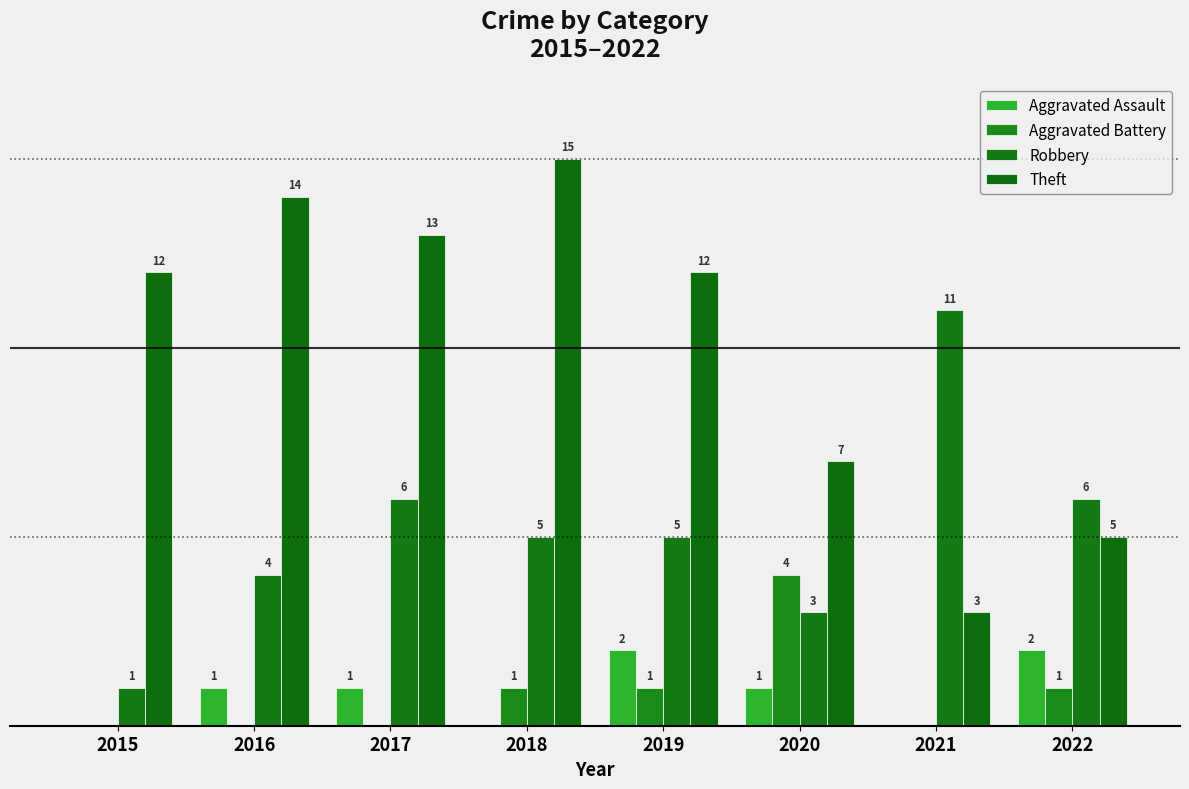

Are the bars grouped side by side (vs. stacked)?

Yes